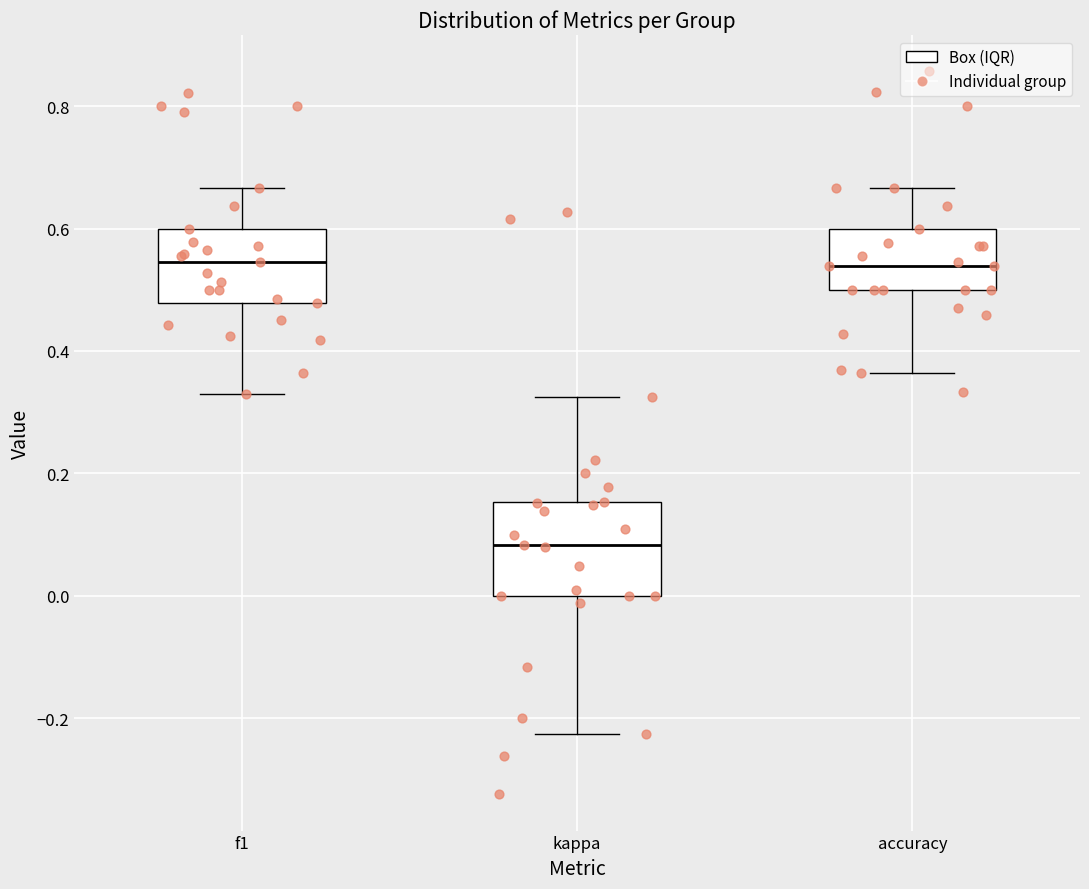

Where is the upper edge of the box for accuracy on the y-axis? The values are not printed on the chart, so give them approximately, as read against the axis.

0.60